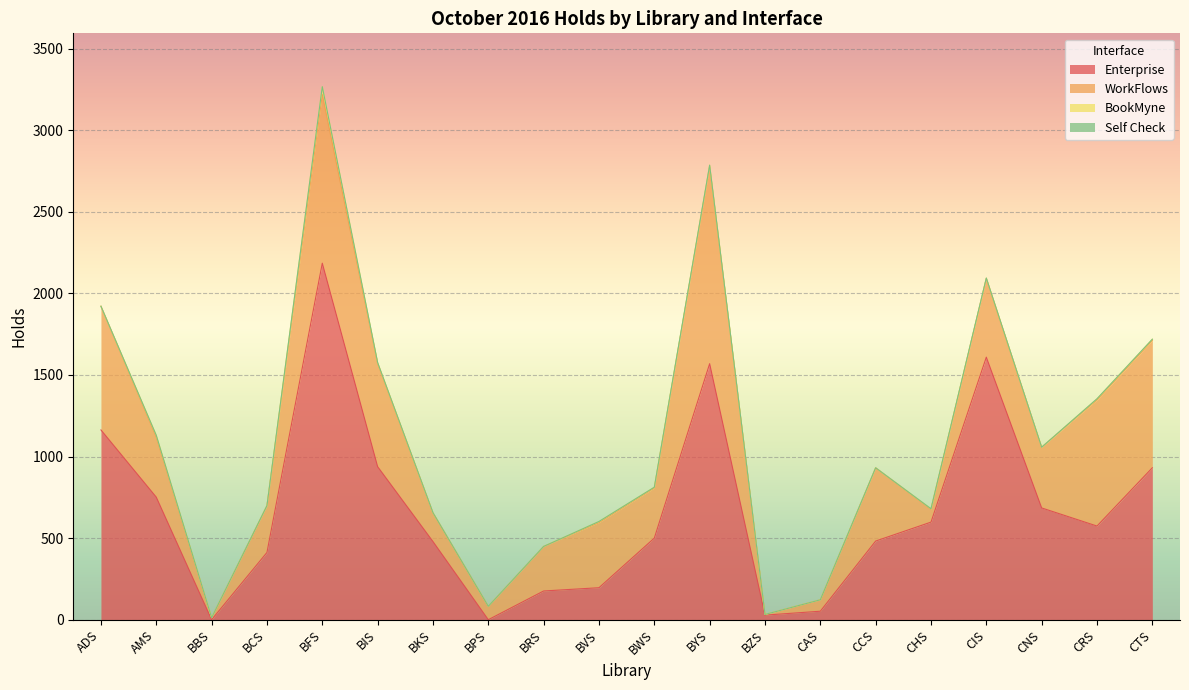

True or false: BookMyne and Self Check cross at least once.

False